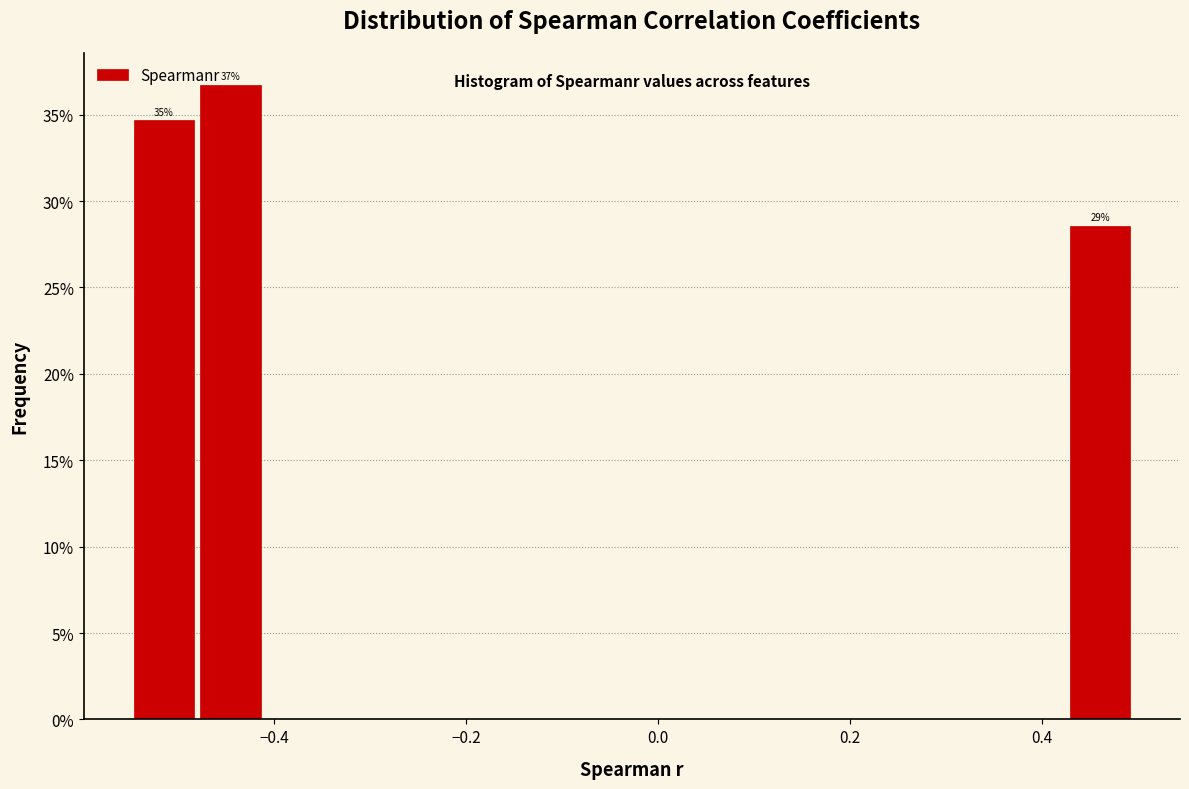

Around what value on the x-axis is the tallest bar? Give the approximate position of its centre, as read against the axis.

-0.44